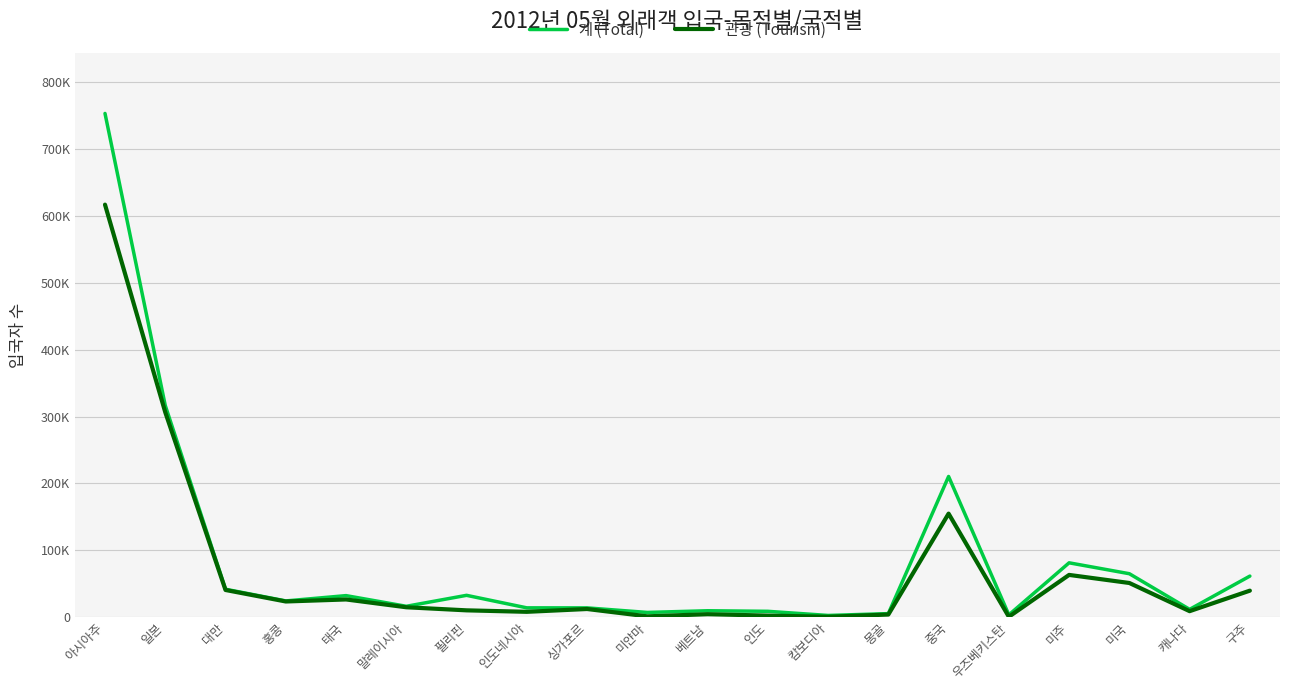

Read the 관광 (Tourism) value at 아시아주, to the nearest 100.

617100